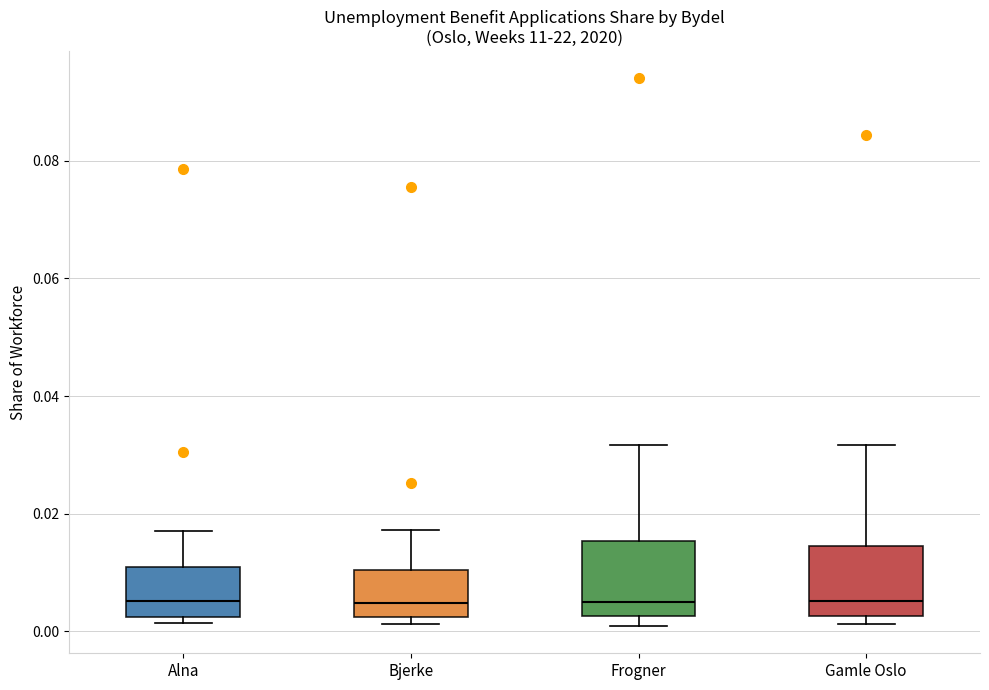

Where is the lower edge of the box for Bjerke on the y-axis? The values are not printed on the chart, so give them approximately, as read against the axis.

0.002